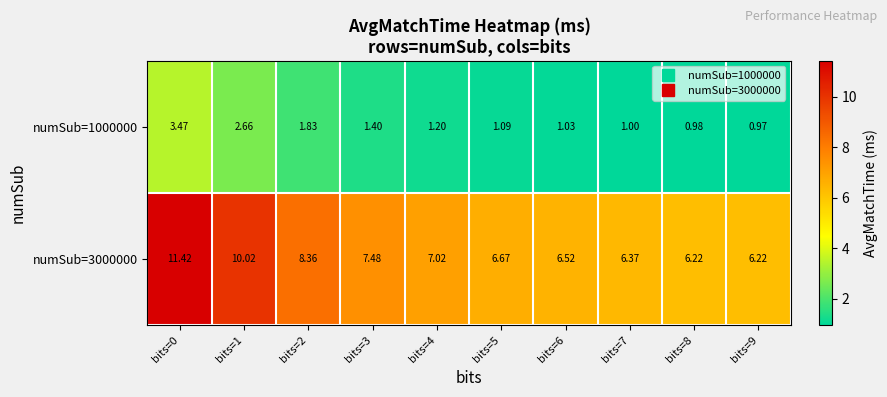

How many data points in numSub=3000000 are less than 7?

5